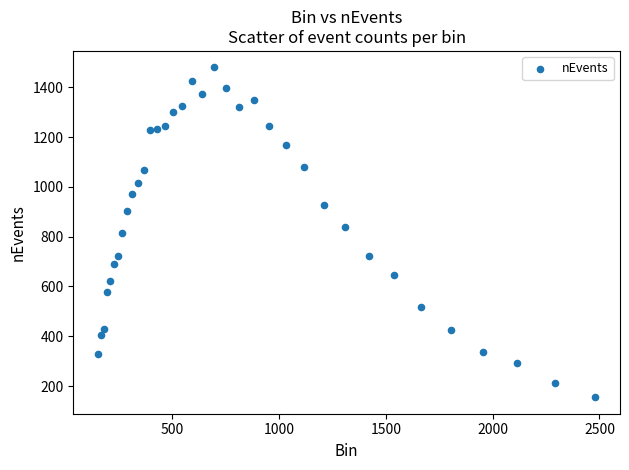

What is the range of Y values (max minus min)?

1325